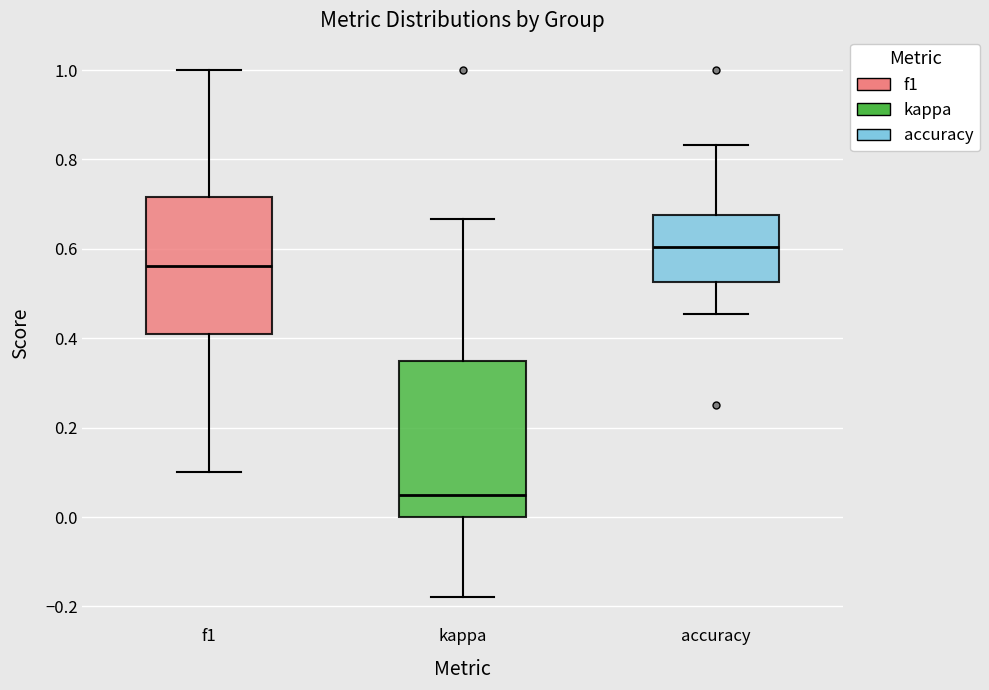

Reading left to right, read every box against the y-axis: the position of its median line, the range the box covers, and the ends of its whiskers. The values are not printed on the chart, so give them approximately, as read against the axis.

f1: median 0.56, box 0.40 to 0.72, whiskers 0.10 to 1.00
kappa: median 0.04, box 0.00 to 0.36, whiskers -0.18 to 0.66
accuracy: median 0.60, box 0.52 to 0.68, whiskers 0.46 to 0.84